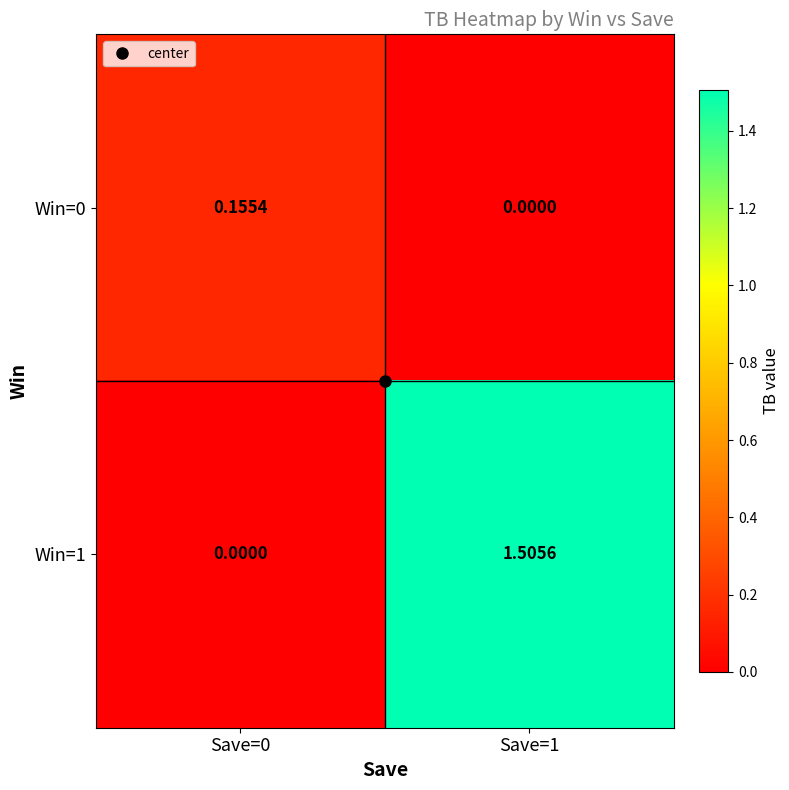

Is the value of Win=1 at Save=0 greater than the value of Win=0 at Save=0?

No